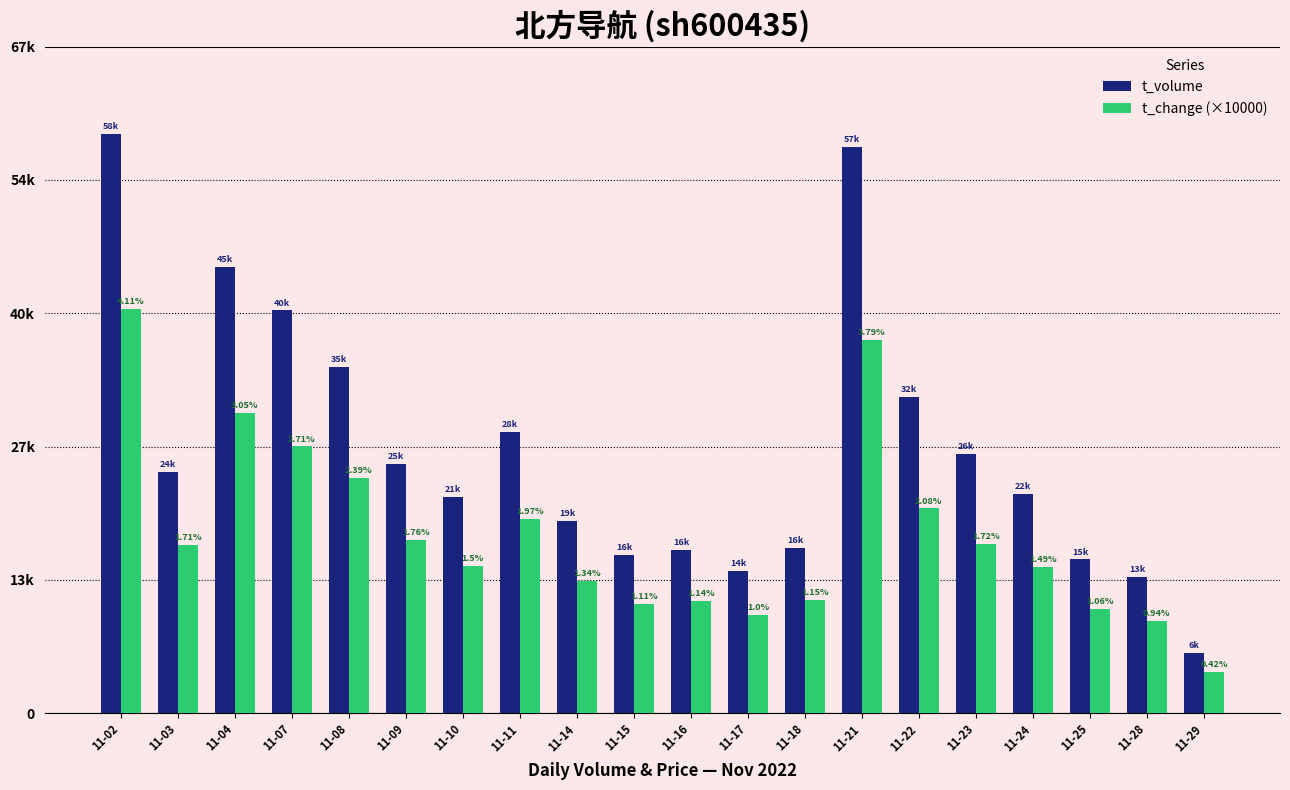

At which label does t_volume reach its minimum?

11-29